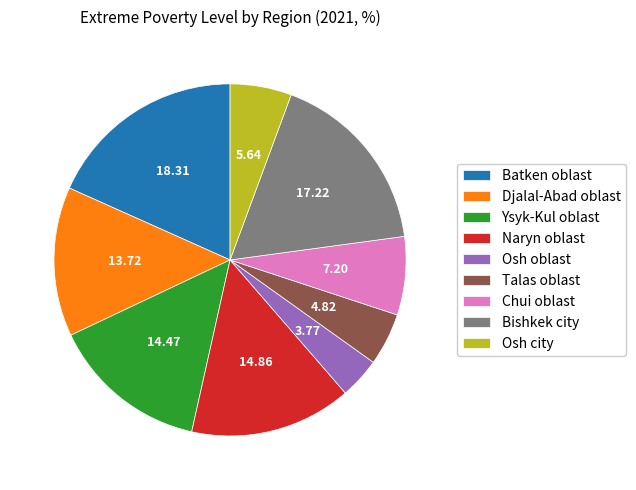

Which category has the smallest portion of the pie?

Osh oblast